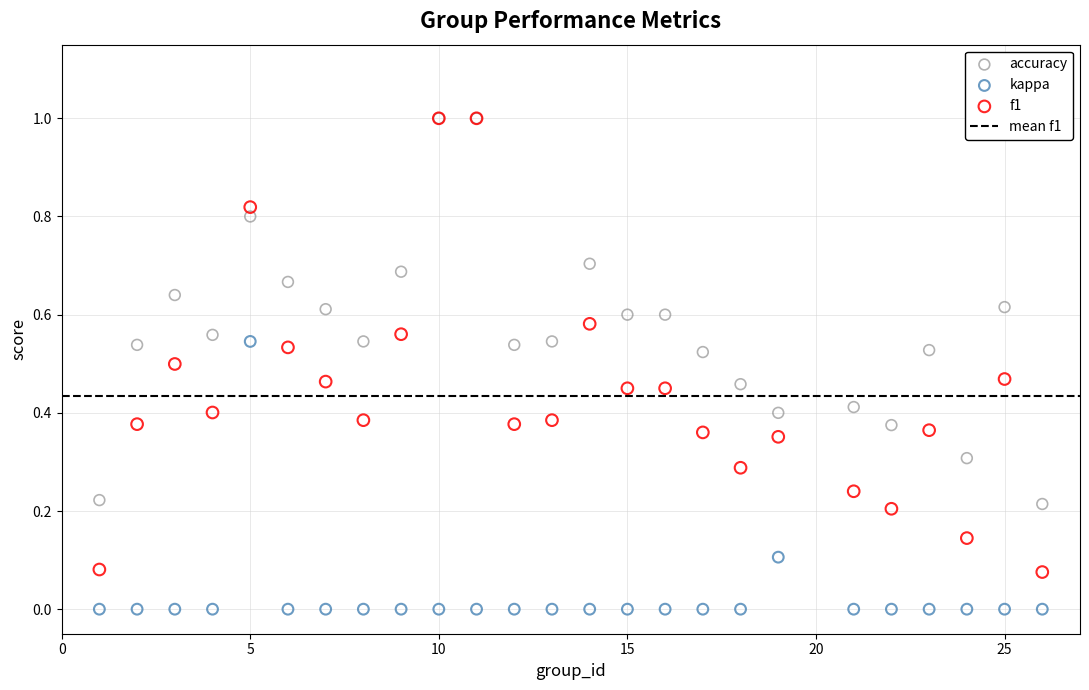

Which series contains the lowest Y value?

kappa